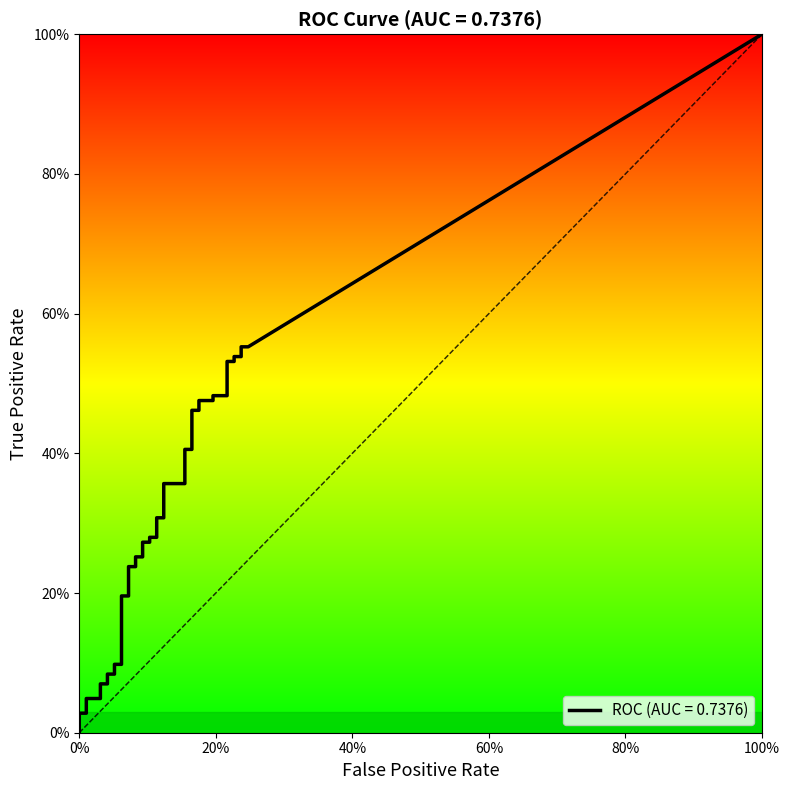

What is the sum of all fpr values?

4.6